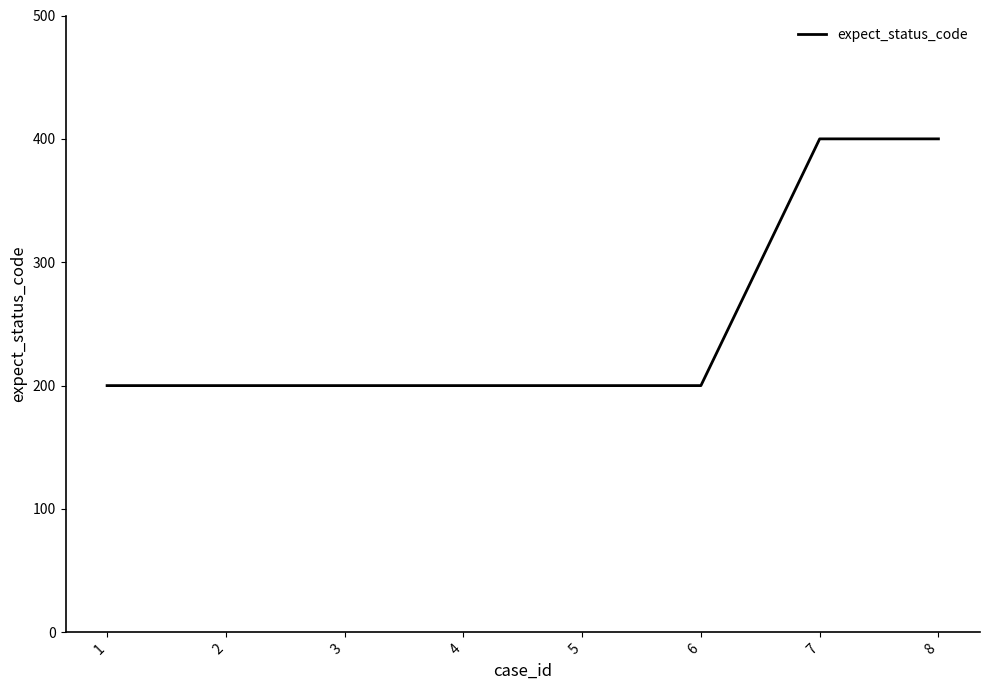

What is the ratio of the value at 6 to the value at 1?

1.0